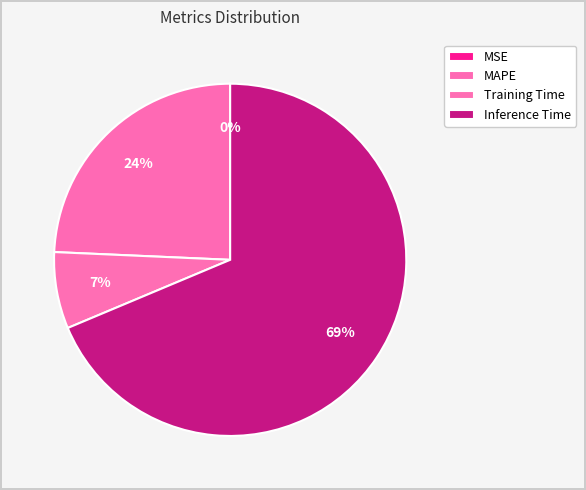

Does any single category account for the majority?

Yes